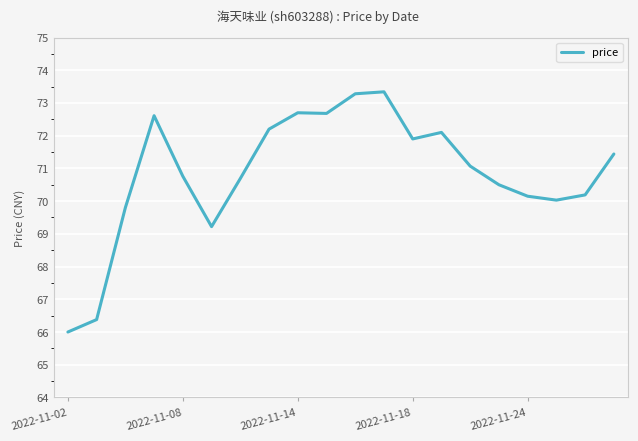

Does the chart have visible grid lines?

Yes